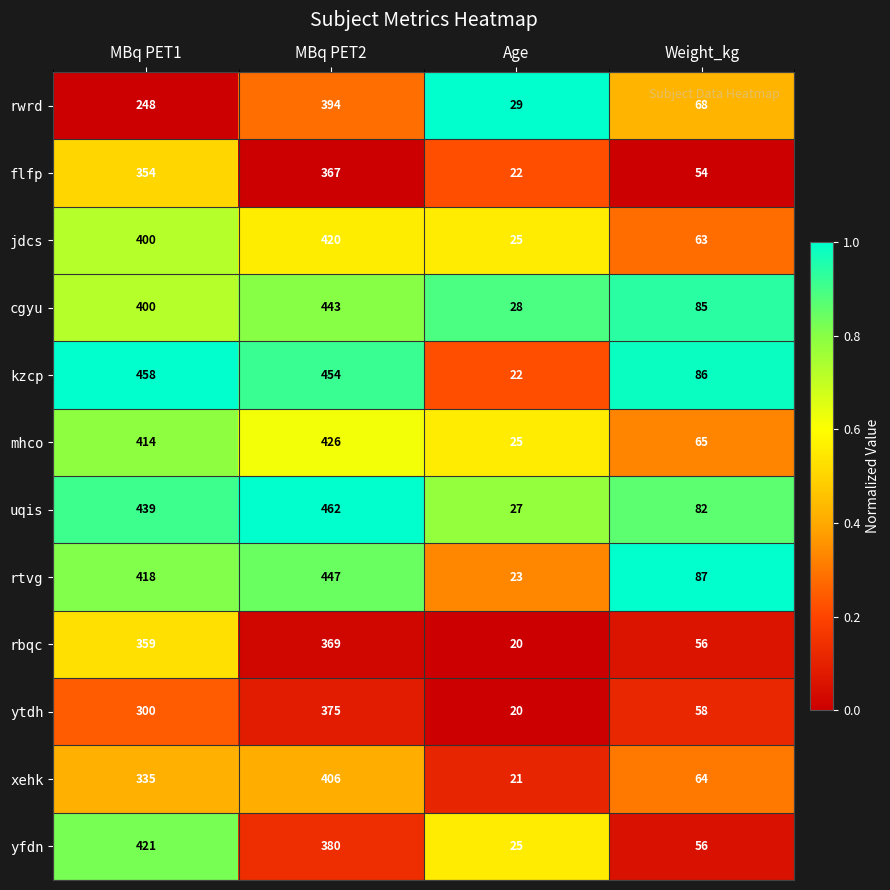

What is the difference between the rbqc values at Age and MBq PET1?

339